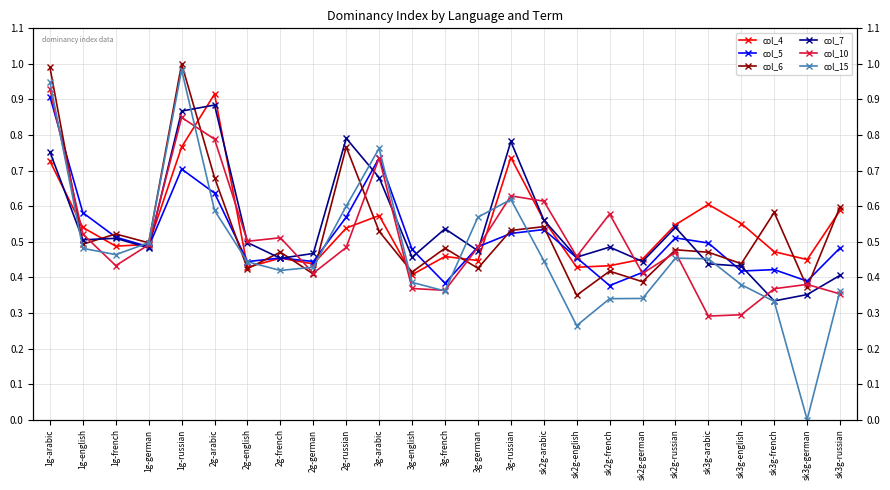

How many lines are shown in the chart?

6